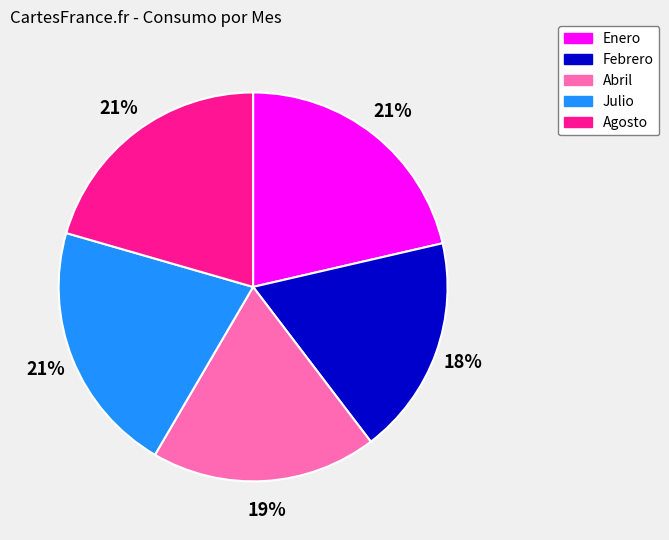

Does Enero represent more than half of the total?

No